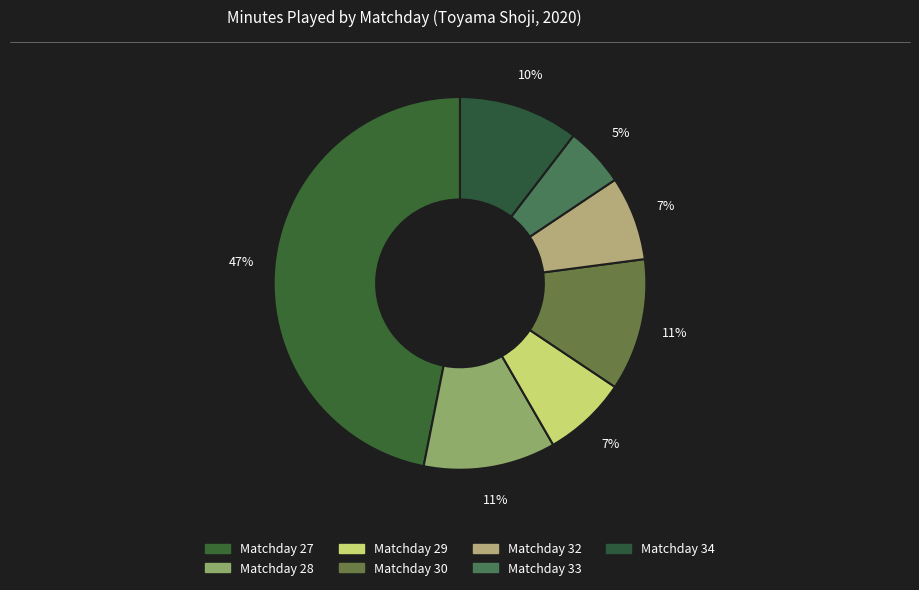

Is there any slice that represents more than half of the pie?

No